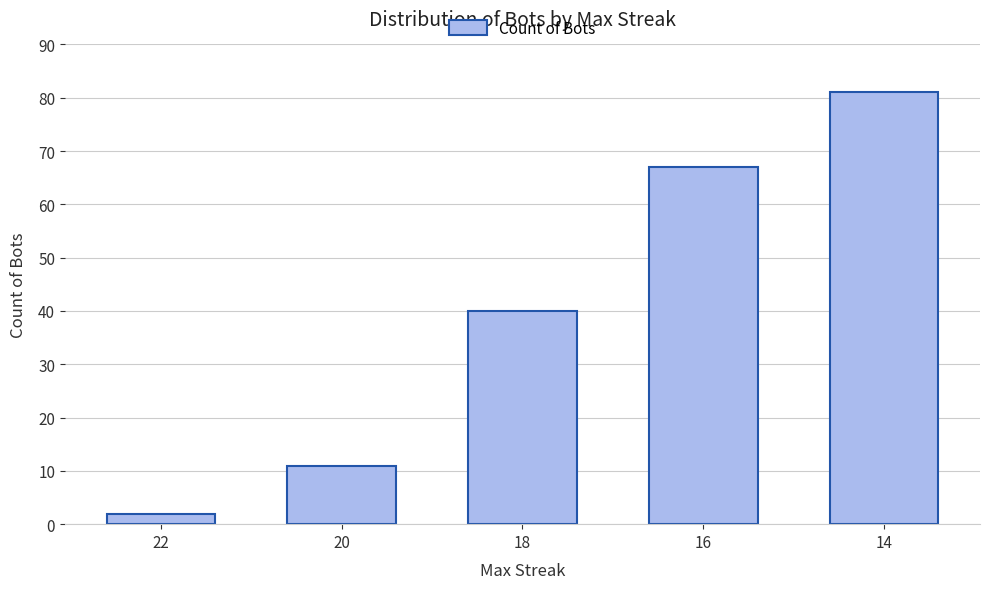

What is the difference between the maximum and minimum values?

79